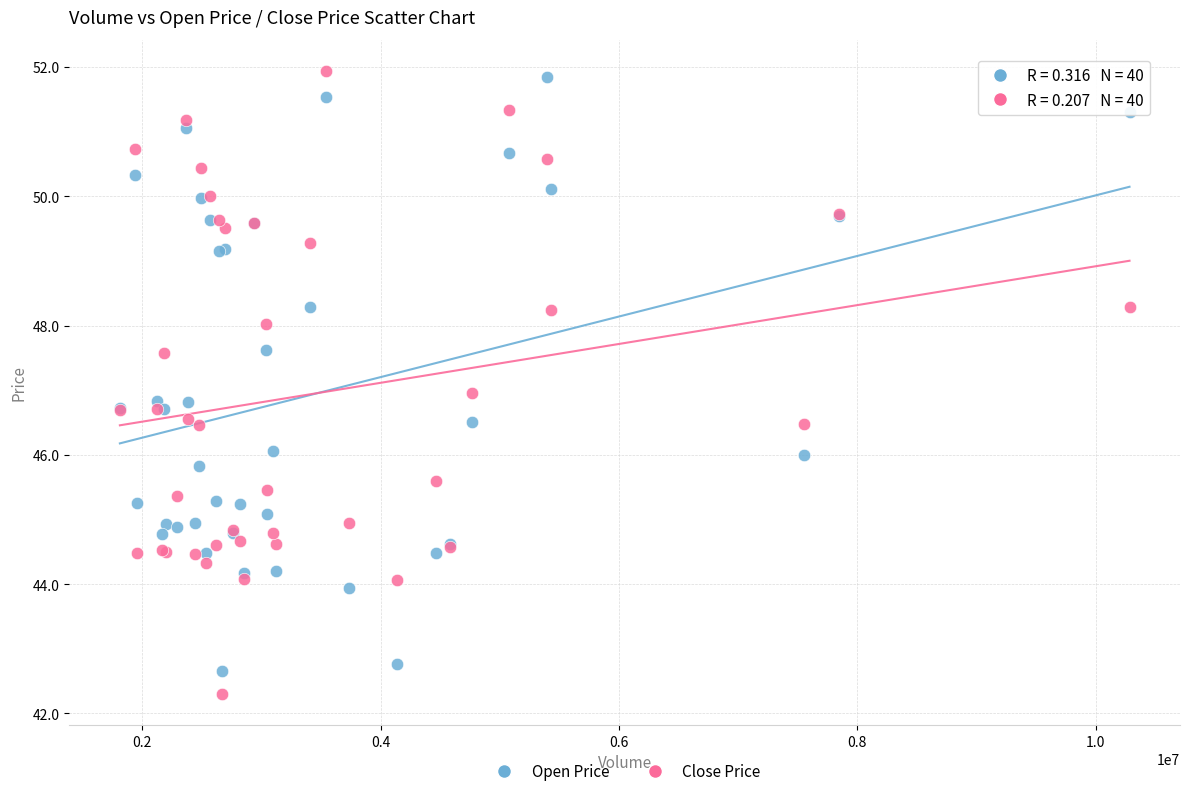

Which series has the widest spread of Y values?

Close Price